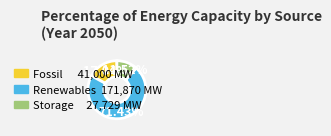

How many slices are in this pie chart?

3